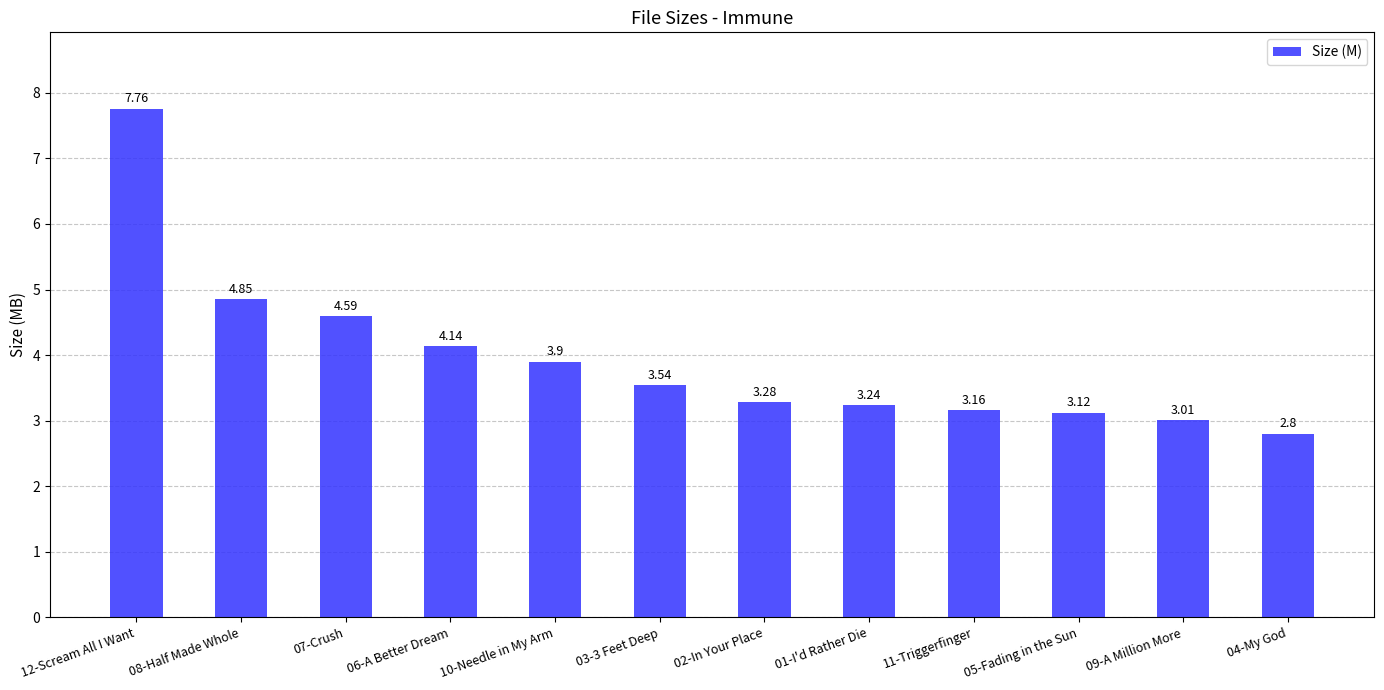

Is it true that the value at 07-Crush is 4.6?

True